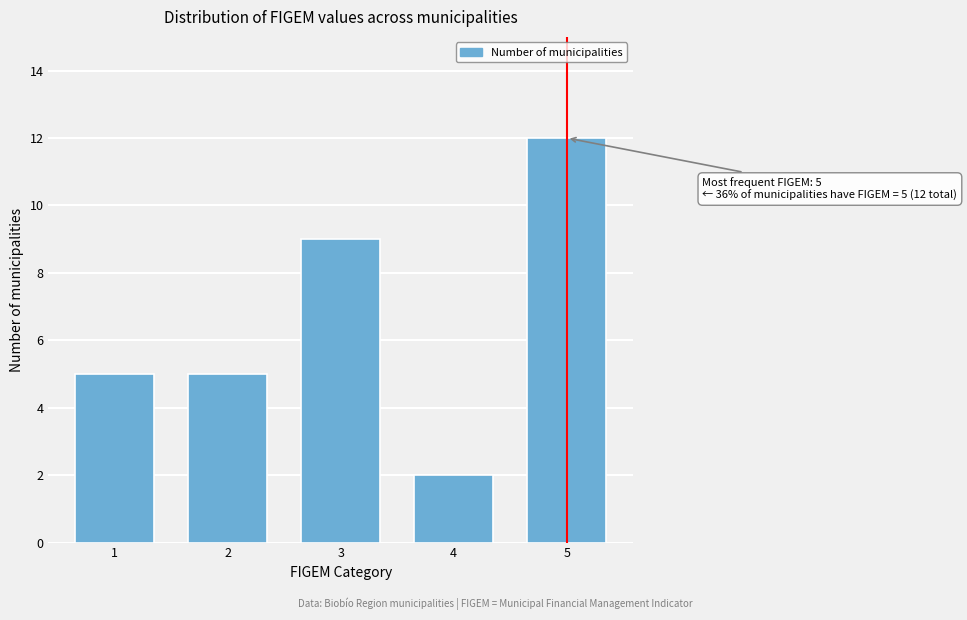

Reading right to left, transcribe all the data shown in this chart.

12	2	9	5	5